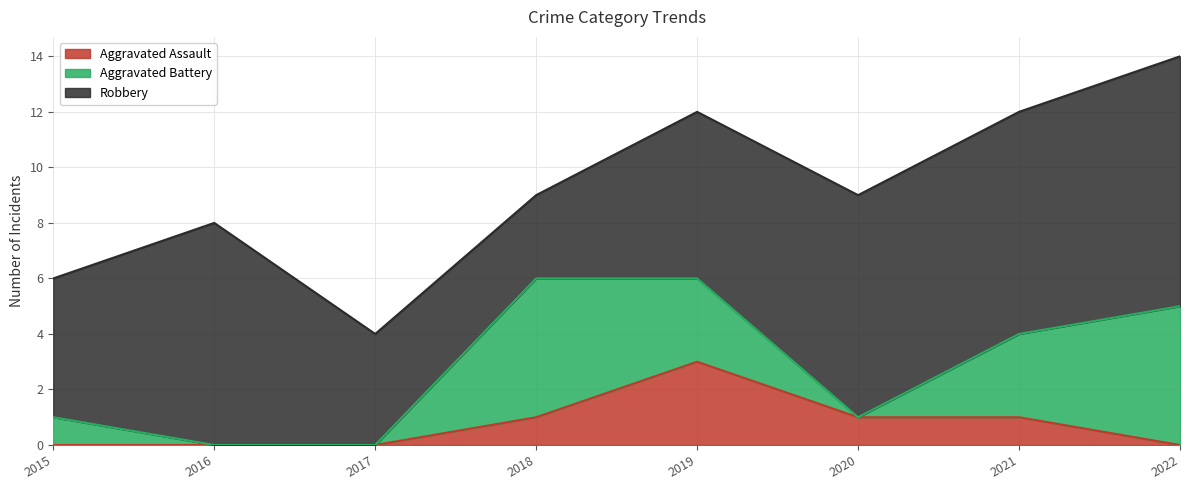

Between which two adjacent categories do Robbery and Aggravated Battery first intersect?

2017 and 2018